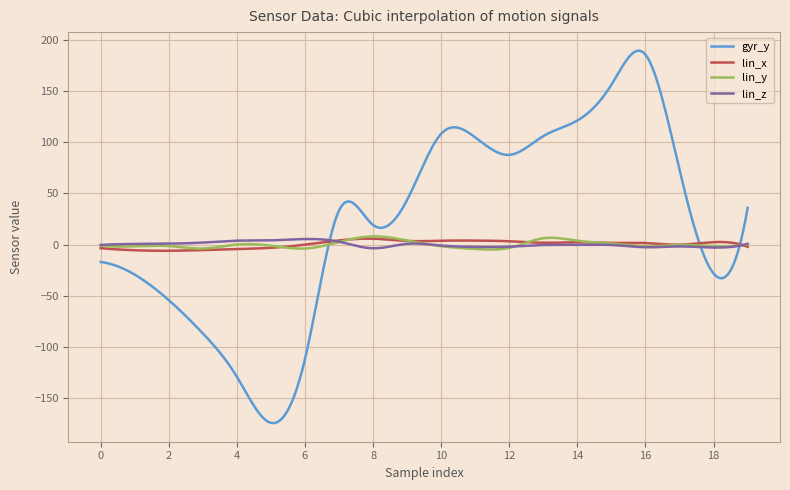

Which series has the largest total across all categories?

gyr_y